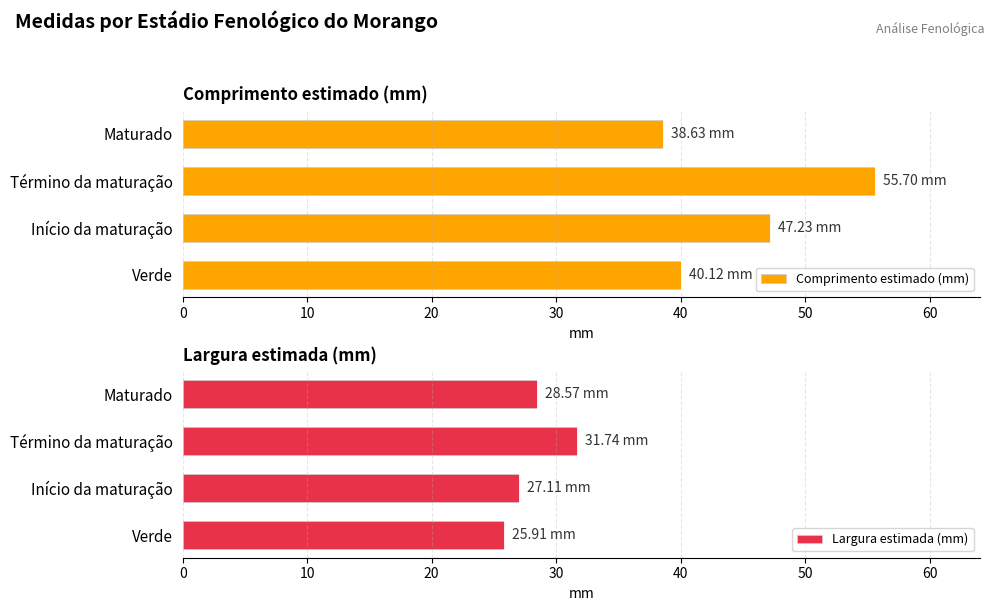

True or false: Comprimento estimado (mm) has a value of 15.5 at Maturado.

False